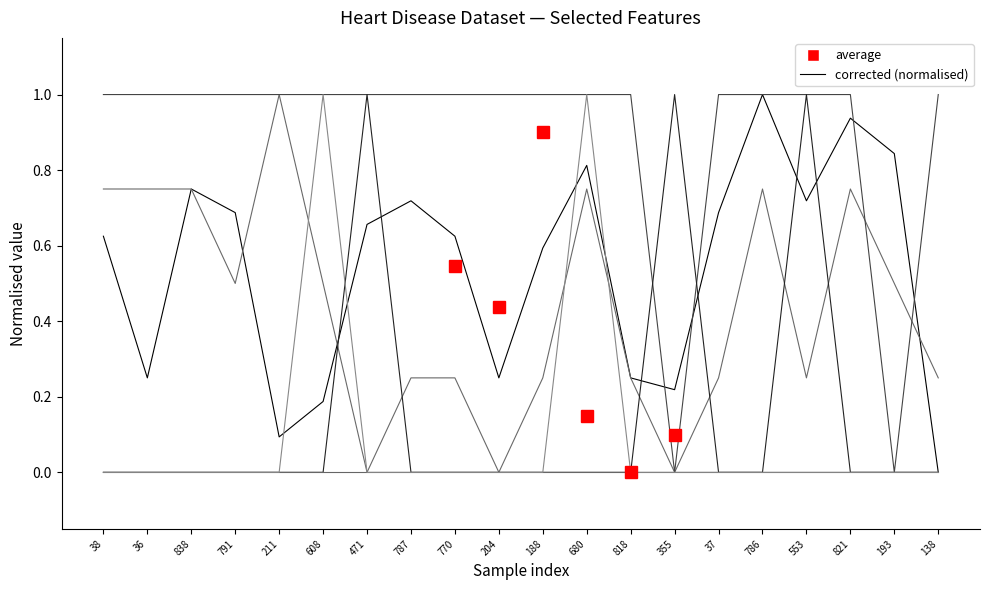

Reading left to right, what are all the values shown in this chart?

age: 38=0.6	36=0.2	838=0.7	791=0.7	211=0.1	608=0.2	471=0.7	787=0.7	770=0.6	204=0.2	188=0.6	680=0.8	818=0.2	355=0.2	37=0.7	786=1.0	553=0.7	821=0.9	193=0.8	138=0.0
num: 38=0.7	36=0.7	838=0.7	791=0.5	211=1.0	608=0.5	471=0.0	787=0.2	770=0.2	204=0.0	188=0.2	680=0.7	818=0.2	355=0.0	37=0.2	786=0.7	553=0.2	821=0.7	193=0.5	138=0.2
sex_Male: 38=1.0	36=1.0	838=1.0	791=1.0	211=1.0	608=1.0	471=1.0	787=1.0	770=1.0	204=1.0	188=1.0	680=1.0	818=1.0	355=0.0	37=1.0	786=1.0	553=1.0	821=1.0	193=0.0	138=1.0
dataset_Hungary: 38=0.0	36=0.0	838=0.0	791=0.0	211=0.0	608=0.0	471=1.0	787=0.0	770=0.0	204=0.0	188=0.0	680=0.0	818=0.0	355=1.0	37=0.0	786=0.0	553=1.0	821=0.0	193=0.0	138=0.0
dataset_Switzerland: 38=0.0	36=0.0	838=0.0	791=0.0	211=0.0	608=0.0	471=0.0	787=0.0	770=0.0	204=0.0	188=0.0	680=0.0	818=0.0	355=0.0	37=0.0	786=0.0	553=0.0	821=0.0	193=0.0	138=0.0
dataset_VA Long Beach: 38=0.0	36=0.0	838=0.0	791=0.0	211=0.0	608=1.0	471=0.0	787=0.0	770=0.0	204=0.0	188=0.0	680=1.0	818=0.0	355=0.0	37=0.0	786=0.0	553=0.0	821=0.0	193=0.0	138=0.0